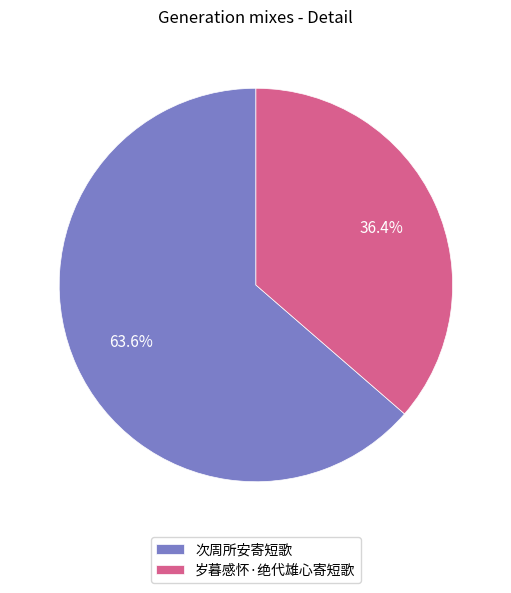

Count the number of slices in the pie.

2